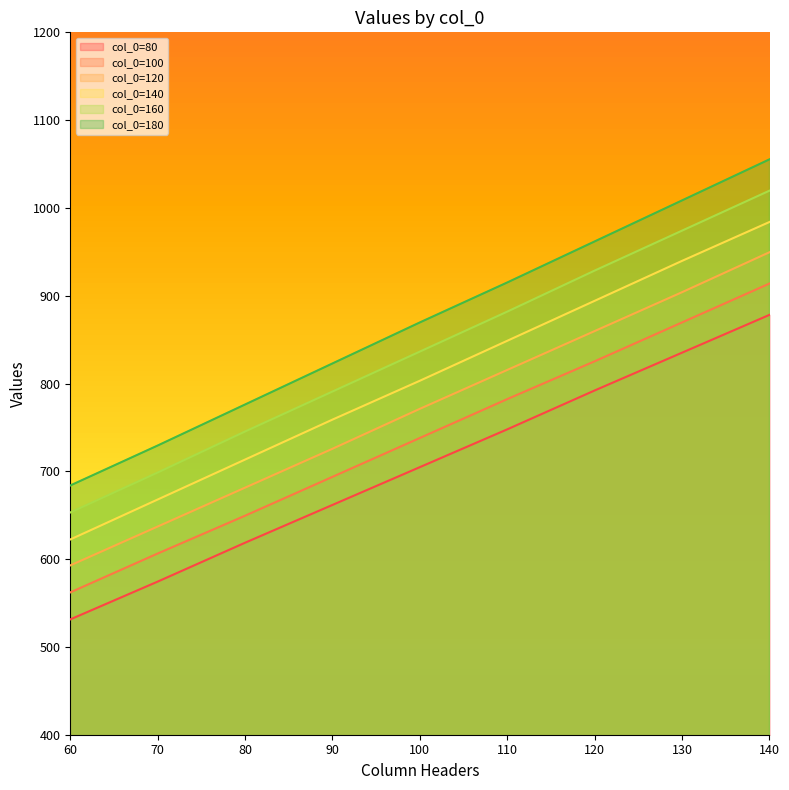

At 60, list the series in order from smallest to largest.

col_0=80, col_0=100, col_0=120, col_0=140, col_0=160, col_0=180